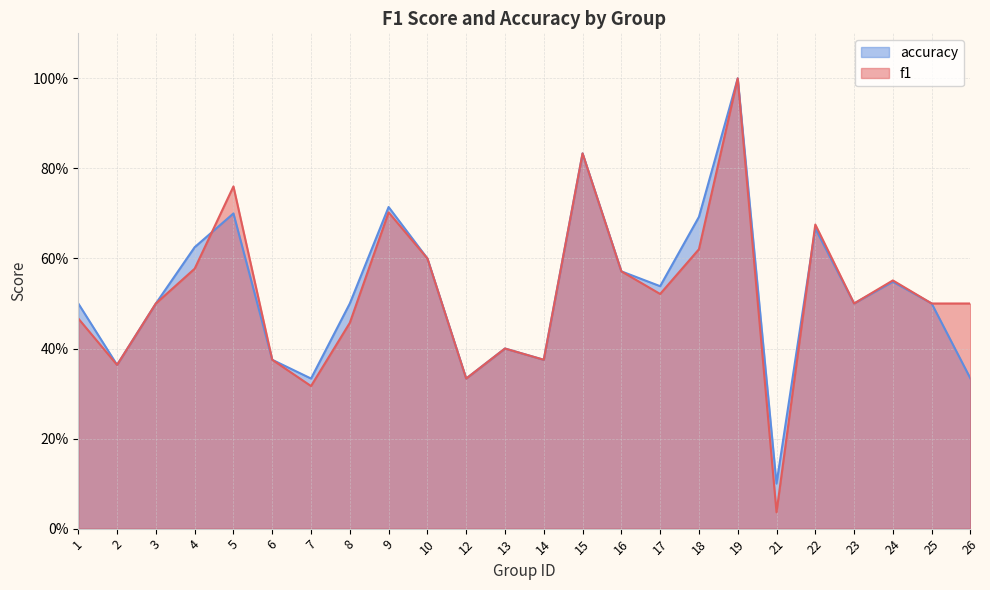

Rank the categories by accuracy value from lowest to highest.

21, 7, 12, 26, 2, 6, 14, 13, 1, 3, 8, 23, 25, 17, 24, 16, 10, 4, 22, 18, 5, 9, 15, 19